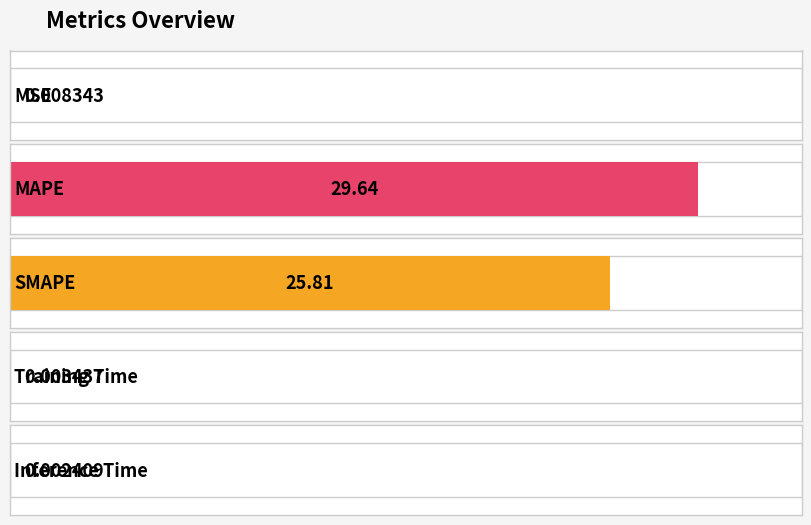

Are the bars horizontal?

Yes